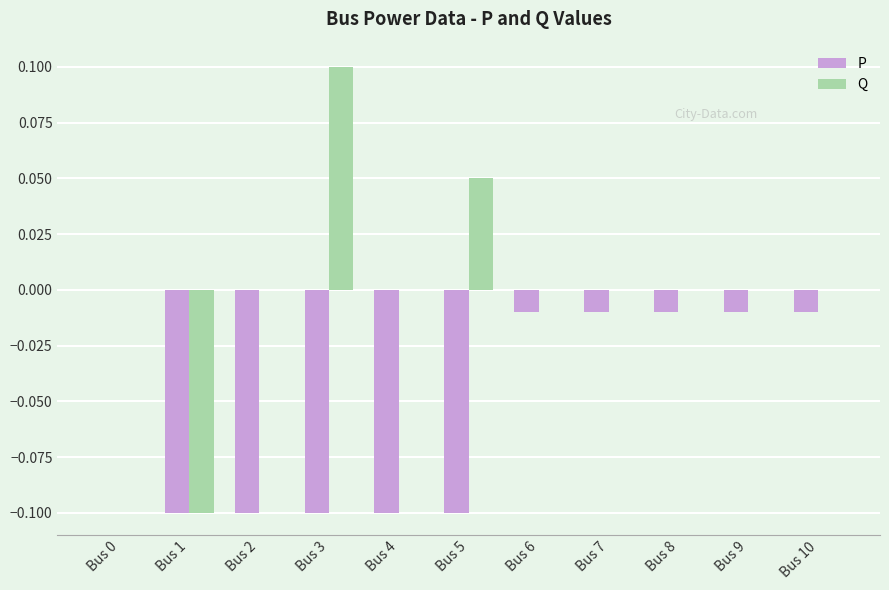

How many categories are shown in the chart?

11